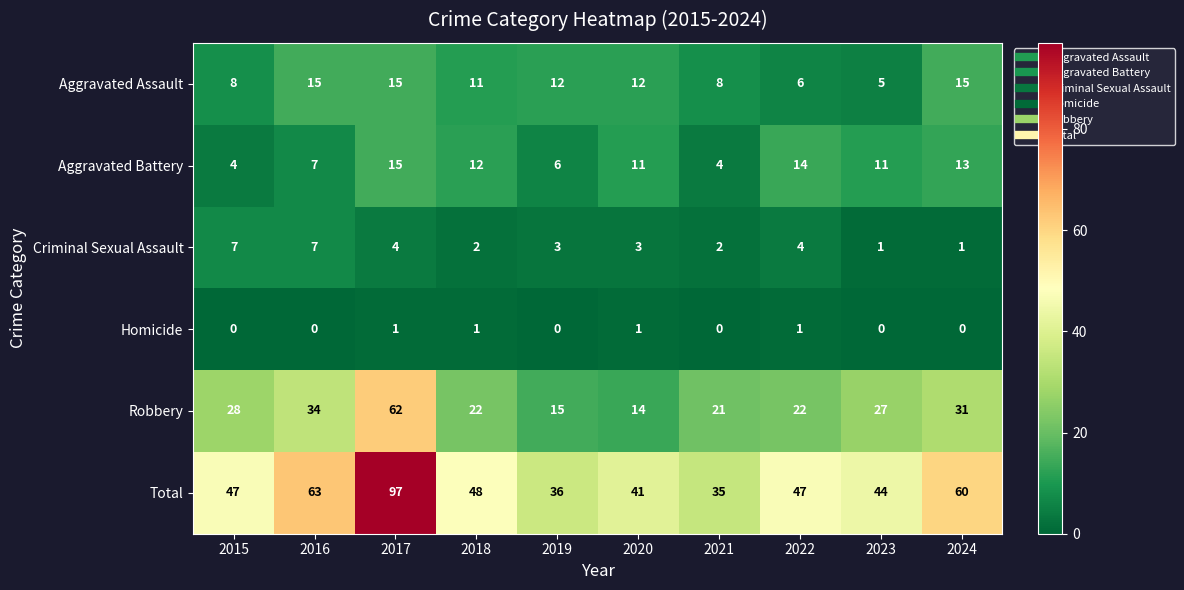

Between 2018 and 2021, which series saw the biggest shift?

Total